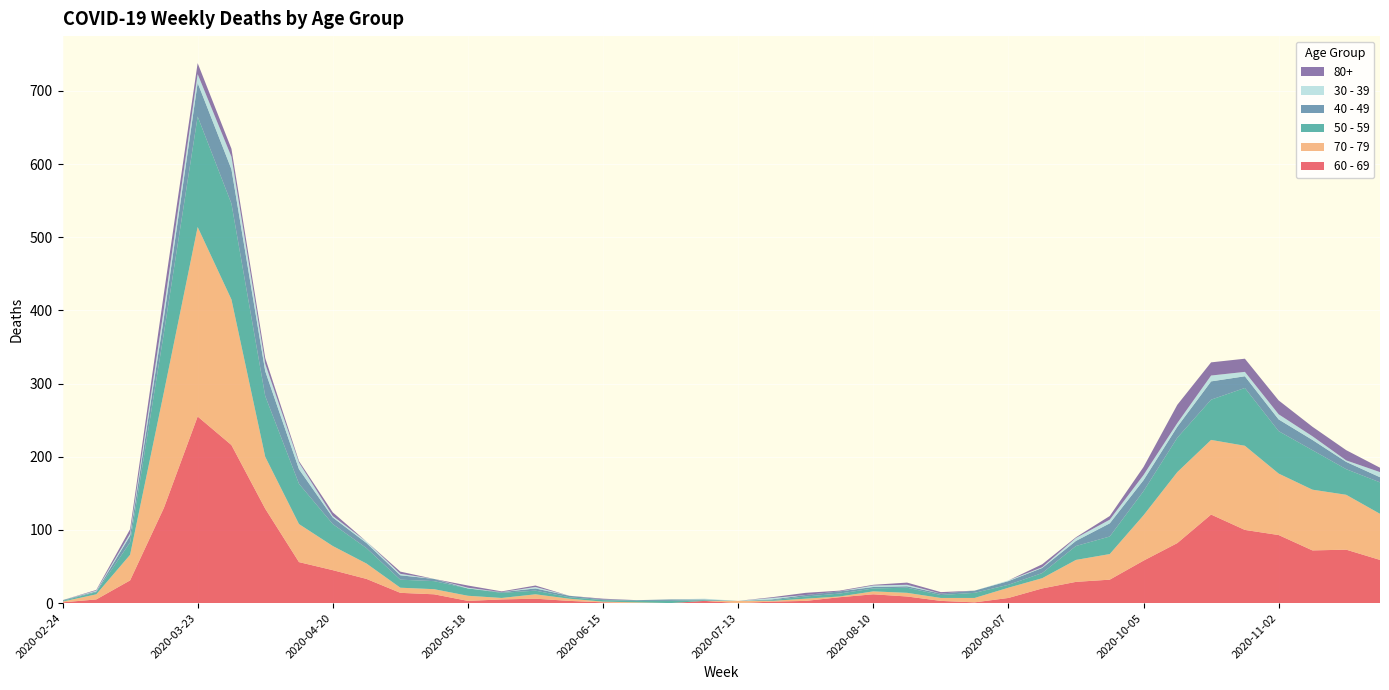

Reading left to right, extract all data points from this chart.

60 - 69: 2020-02-24=1	2020-03-02=5	2020-03-09=31	2020-03-16=130	2020-03-23=255	2020-03-30=216	2020-04-06=129	2020-04-13=56	2020-04-20=45	2020-04-27=33	2020-05-04=14	2020-05-11=12	2020-05-18=3	2020-05-25=5	2020-06-01=6	2020-06-08=3	2020-06-15=1	2020-06-22=0	2020-06-29=0	2020-07-06=3	2020-07-13=0	2020-07-20=2	2020-07-27=3	2020-08-03=8	2020-08-10=12	2020-08-17=9	2020-08-24=3	2020-08-31=1	2020-09-07=7	2020-09-14=20	2020-09-21=29	2020-09-28=32	2020-10-05=58	2020-10-12=82	2020-10-19=121	2020-10-26=100	2020-11-02=93	2020-11-09=72	2020-11-16=73	2020-11-23=59
70 - 79: 2020-02-24=1	2020-03-02=7	2020-03-09=35	2020-03-16=158	2020-03-23=259	2020-03-30=199	2020-04-06=71	2020-04-13=52	2020-04-20=33	2020-04-27=21	2020-05-04=7	2020-05-11=7	2020-05-18=7	2020-05-25=2	2020-06-01=6	2020-06-08=3	2020-06-15=1	2020-06-22=1	2020-06-29=0	2020-07-06=0	2020-07-13=3	2020-07-20=1	2020-07-27=3	2020-08-03=1	2020-08-10=4	2020-08-17=5	2020-08-24=4	2020-08-31=6	2020-09-07=14	2020-09-14=14	2020-09-21=30	2020-09-28=35	2020-10-05=62	2020-10-12=97	2020-10-19=102	2020-10-26=115	2020-11-02=84	2020-11-09=83	2020-11-16=75	2020-11-23=63
50 - 59: 2020-02-24=1	2020-03-02=3	2020-03-09=17	2020-03-16=81	2020-03-23=151	2020-03-30=131	2020-04-06=83	2020-04-13=55	2020-04-20=30	2020-04-27=21	2020-05-04=11	2020-05-11=11	2020-05-18=10	2020-05-25=7	2020-06-01=5	2020-06-08=2	2020-06-15=2	2020-06-22=2	2020-06-29=3	2020-07-06=1	2020-07-13=0	2020-07-20=1	2020-07-27=3	2020-08-03=4	2020-08-10=4	2020-08-17=7	2020-08-24=4	2020-08-31=7	2020-09-07=4	2020-09-14=7	2020-09-21=19	2020-09-28=24	2020-10-05=33	2020-10-12=47	2020-10-19=55	2020-10-26=79	2020-11-02=58	2020-11-09=54	2020-11-16=35	2020-11-23=43
40 - 49: 2020-02-24=1	2020-03-02=1	2020-03-09=9	2020-03-16=21	2020-03-23=46	2020-03-30=47	2020-04-06=34	2020-04-13=20	2020-04-20=9	2020-04-27=7	2020-05-04=6	2020-05-11=3	2020-05-18=0	2020-05-25=1	2020-06-01=3	2020-06-08=2	2020-06-15=1	2020-06-22=1	2020-06-29=2	2020-07-06=1	2020-07-13=0	2020-07-20=1	2020-07-27=2	2020-08-03=3	2020-08-10=2	2020-08-17=2	2020-08-24=2	2020-08-31=3	2020-09-07=5	2020-09-14=7	2020-09-21=7	2020-09-28=18	2020-10-05=15	2020-10-12=15	2020-10-19=25	2020-10-26=16	2020-11-02=16	2020-11-09=14	2020-11-16=10	2020-11-23=7
30 - 39: 2020-02-24=0	2020-03-02=1	2020-03-09=3	2020-03-16=12	2020-03-23=12	2020-03-30=17	2020-04-06=10	2020-04-13=9	2020-04-20=2	2020-04-27=2	2020-05-04=2	2020-05-11=0	2020-05-18=1	2020-05-25=0	2020-06-01=2	2020-06-08=0	2020-06-15=0	2020-06-22=0	2020-06-29=0	2020-07-06=1	2020-07-13=0	2020-07-20=2	2020-07-27=0	2020-08-03=0	2020-08-10=2	2020-08-17=2	2020-08-24=0	2020-08-31=0	2020-09-07=1	2020-09-14=1	2020-09-21=4	2020-09-28=5	2020-10-05=7	2020-10-12=5	2020-10-19=8	2020-10-26=6	2020-11-02=7	2020-11-09=5	2020-11-16=2	2020-11-23=7
80+: 2020-02-24=0	2020-03-02=1	2020-03-09=6	2020-03-16=21	2020-03-23=15	2020-03-30=11	2020-04-06=8	2020-04-13=2	2020-04-20=5	2020-04-27=0	2020-05-04=3	2020-05-11=0	2020-05-18=3	2020-05-25=1	2020-06-01=2	2020-06-08=0	2020-06-15=1	2020-06-22=0	2020-06-29=0	2020-07-06=0	2020-07-13=0	2020-07-20=1	2020-07-27=3	2020-08-03=1	2020-08-10=1	2020-08-17=3	2020-08-24=2	2020-08-31=0	2020-09-07=0	2020-09-14=4	2020-09-21=1	2020-09-28=5	2020-10-05=11	2020-10-12=25	2020-10-19=18	2020-10-26=18	2020-11-02=19	2020-11-09=13	2020-11-16=14	2020-11-23=6